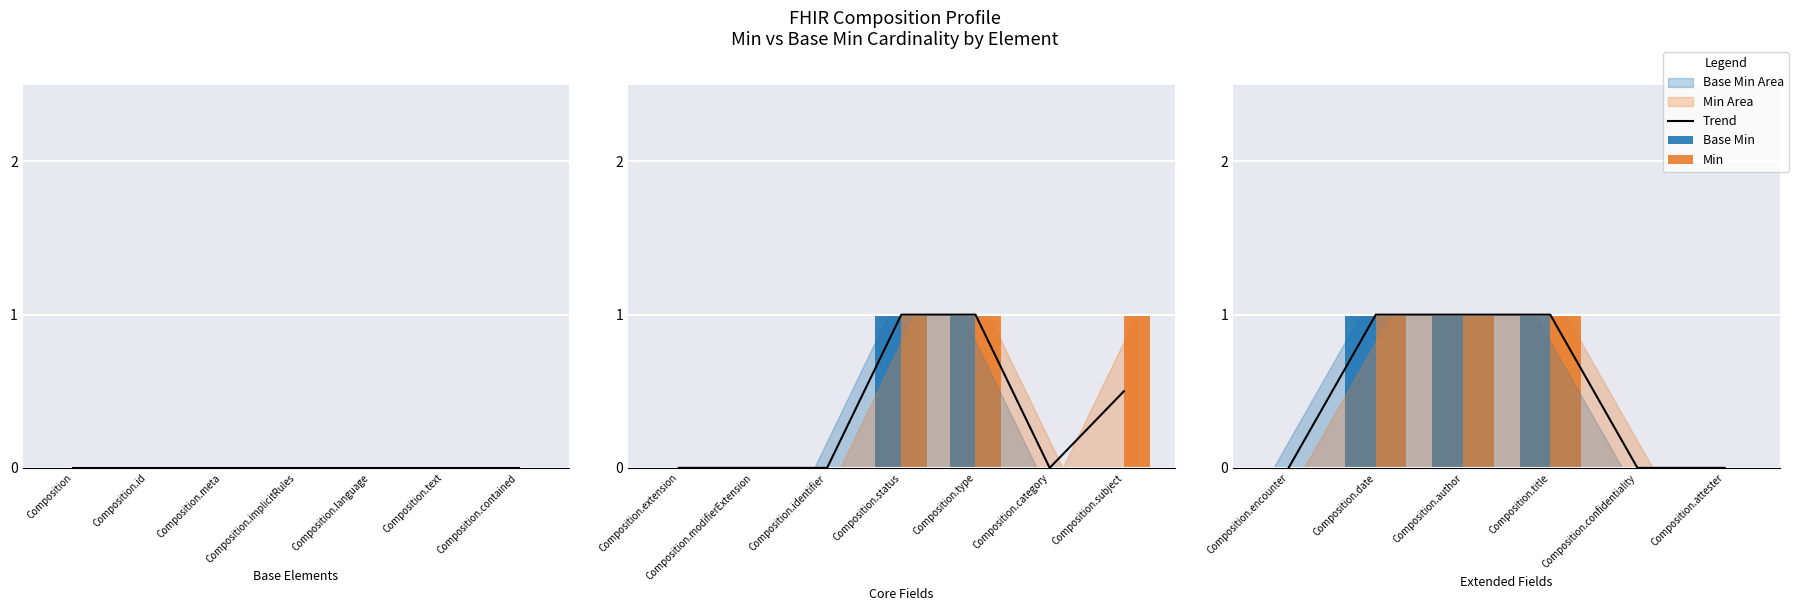

Count the number of data series in this chart.

2